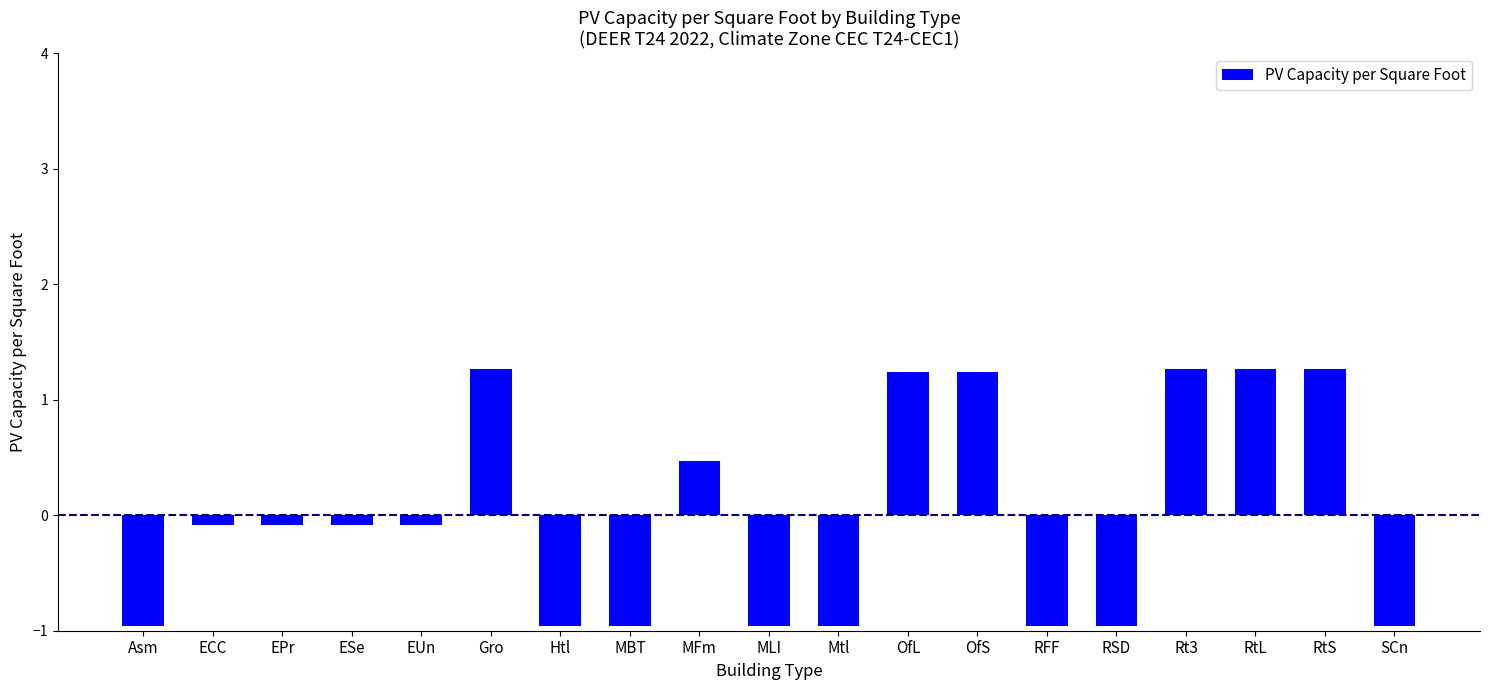

What is the sum of the values at RtL and MBT?

0.3